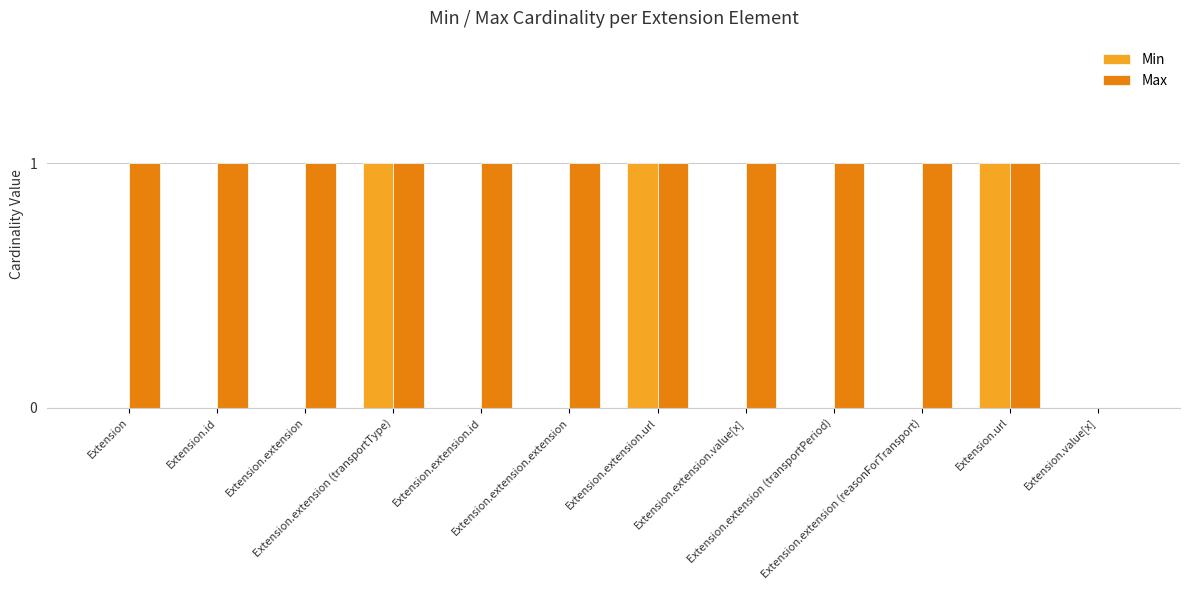

Are the bars horizontal?

No